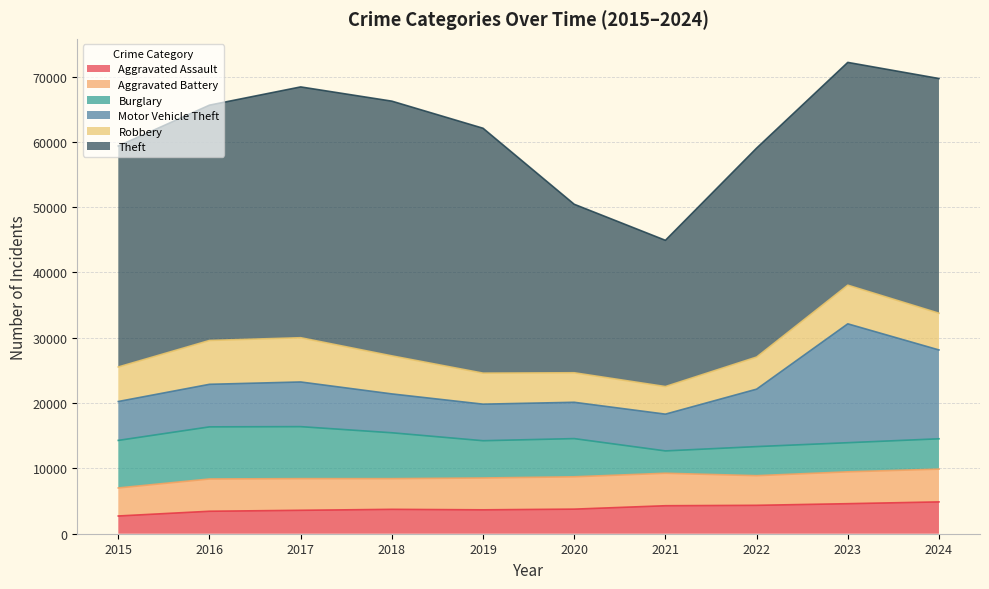

At 2015, list the series in order from largest to smallest.

Theft, Burglary, Motor Vehicle Theft, Robbery, Aggravated Battery, Aggravated Assault